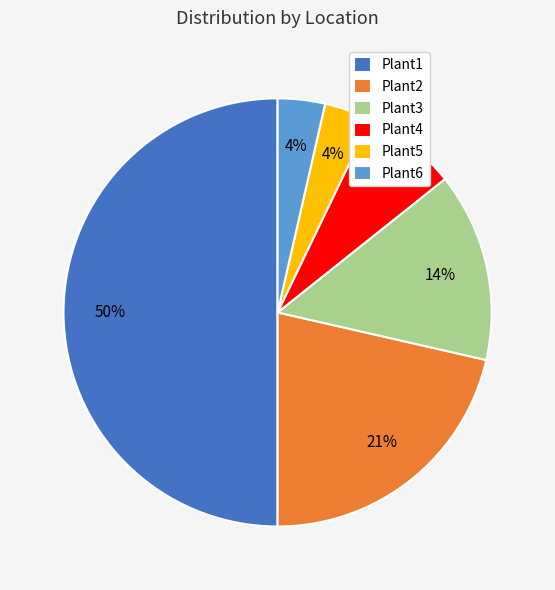

Which category has the biggest portion of the pie?

Plant1